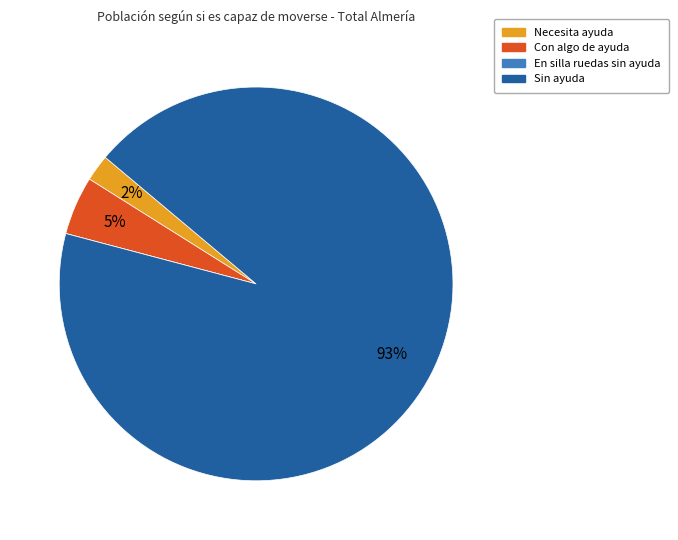

Is the sum of Sin ayuda and Con algo de ayuda greater than half?

Yes